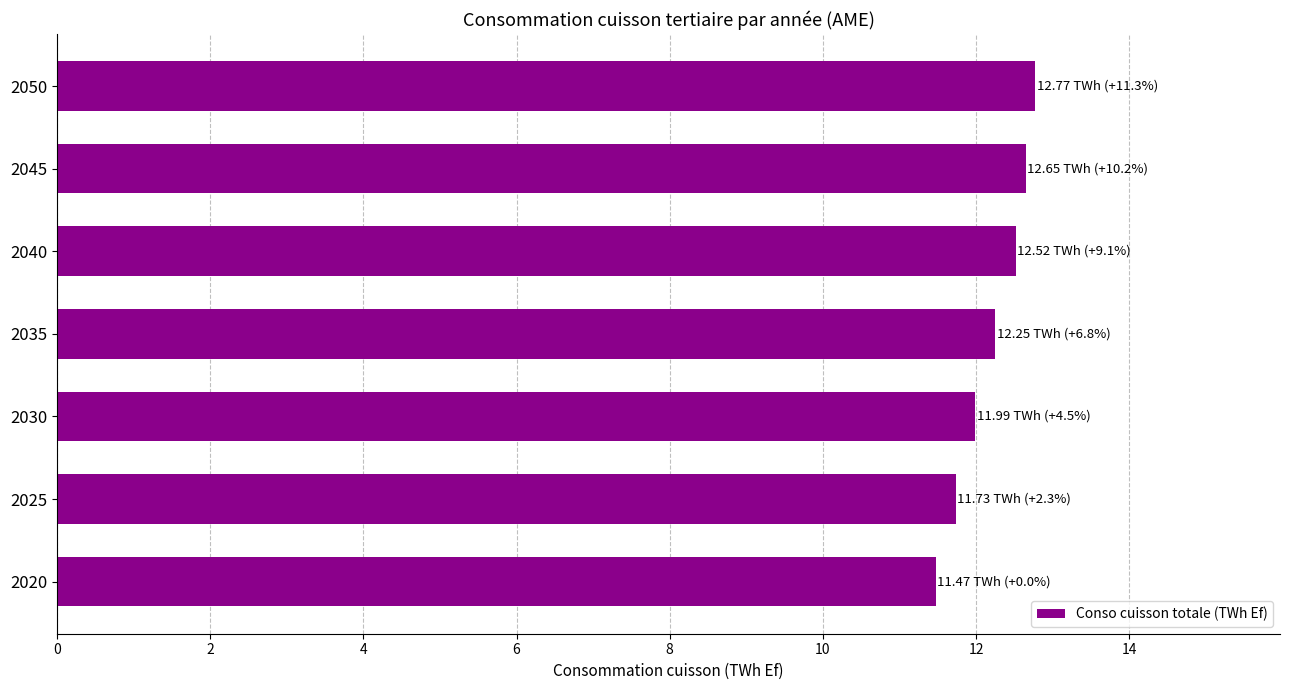

Does the chart contain stacked bars?

No